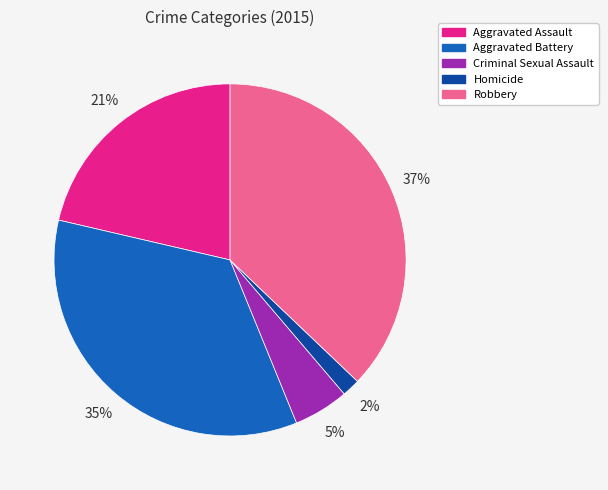

Rank the categories by value from highest to lowest.

Robbery, Aggravated Battery, Aggravated Assault, Criminal Sexual Assault, Homicide